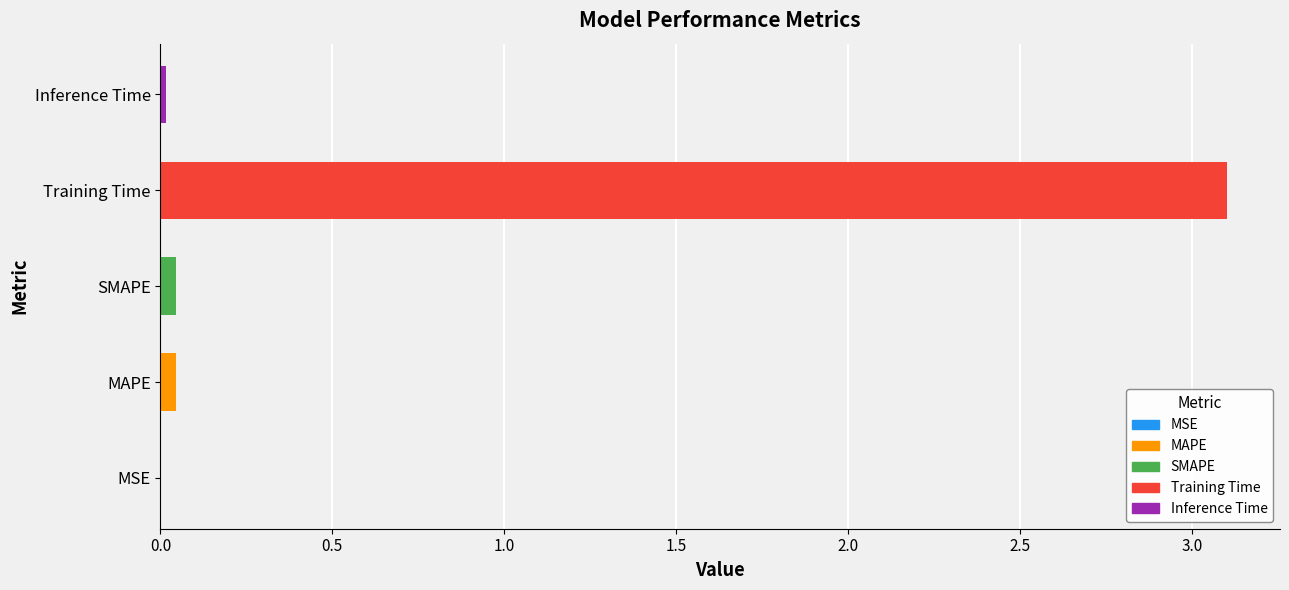

At which category does the chart reach its peak across all series?

Training Time